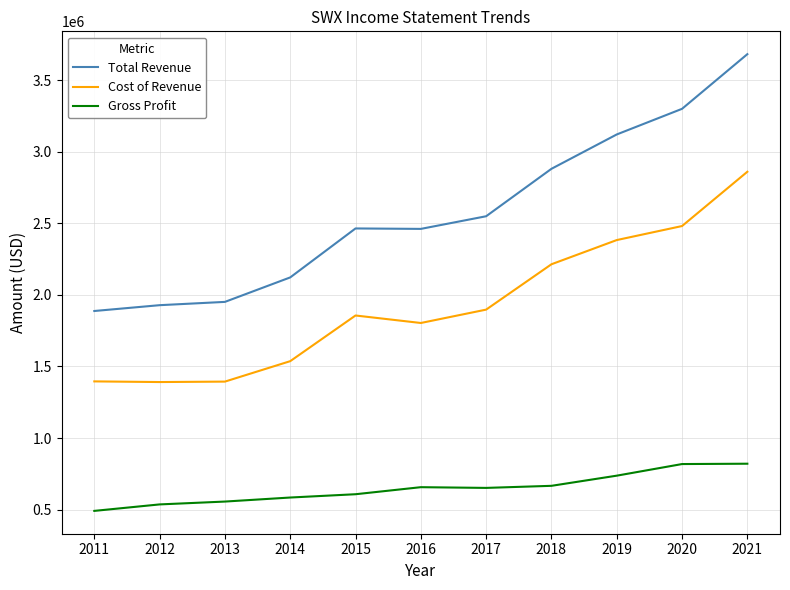

True or false: Total Revenue has a value of 1927800 at 2012.

True